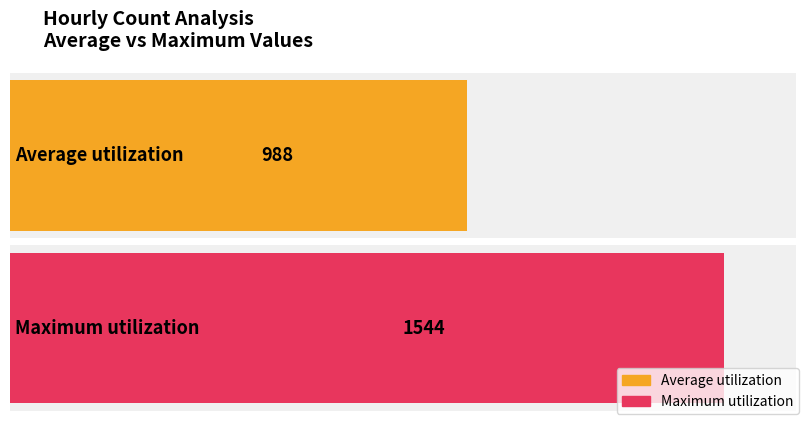

What is the maximum value shown in the chart?

1544